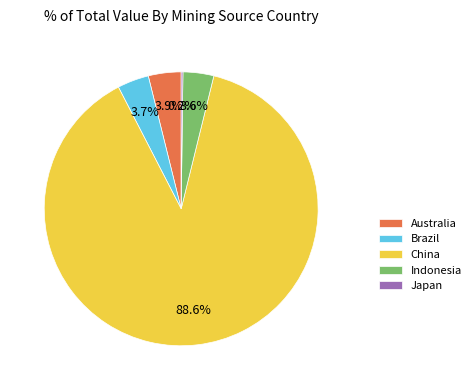

Does China represent more than half of the total?

Yes